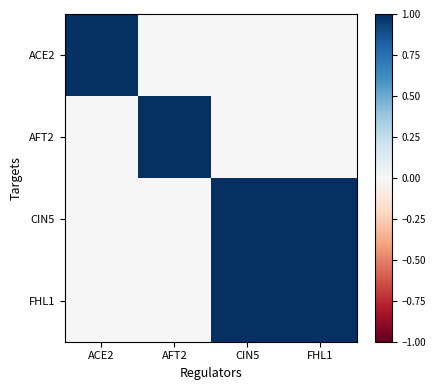

At AFT2, list the series in order from smallest to largest.

ACE2, CIN5, FHL1, AFT2